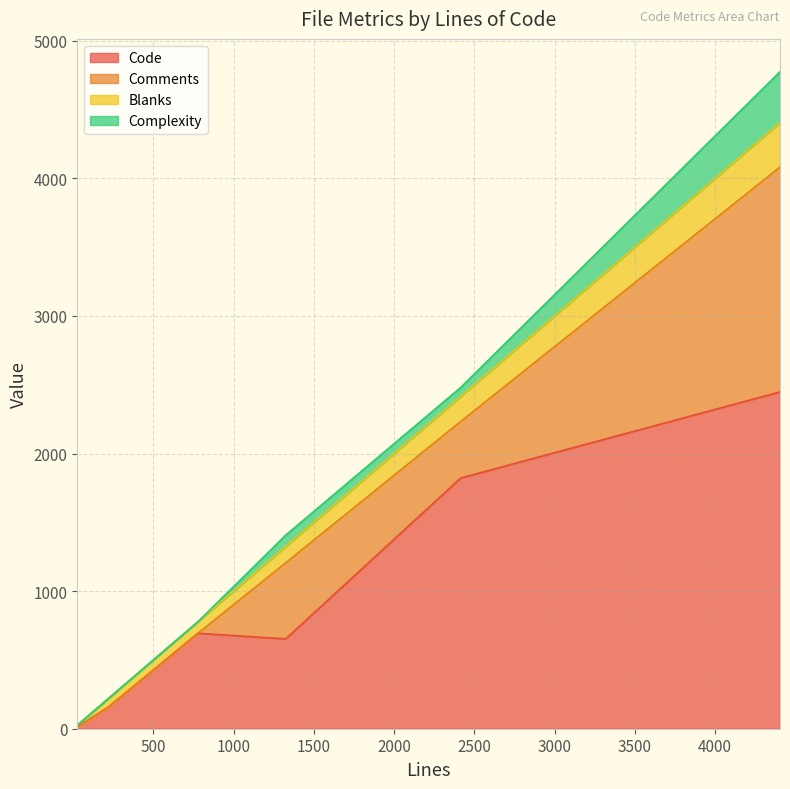

Reading left to right, what are all the values shown in this chart?

Code: 778=694	1325=653	26=13	219=157	2415=1822	4405=2448
Comments: 778=0	1325=553	26=0	219=0	2415=411	4405=1634
Blanks: 778=84	1325=119	26=13	219=62	2415=182	4405=323
Complexity: 778=0	1325=82	26=0	219=0	2415=65	4405=370